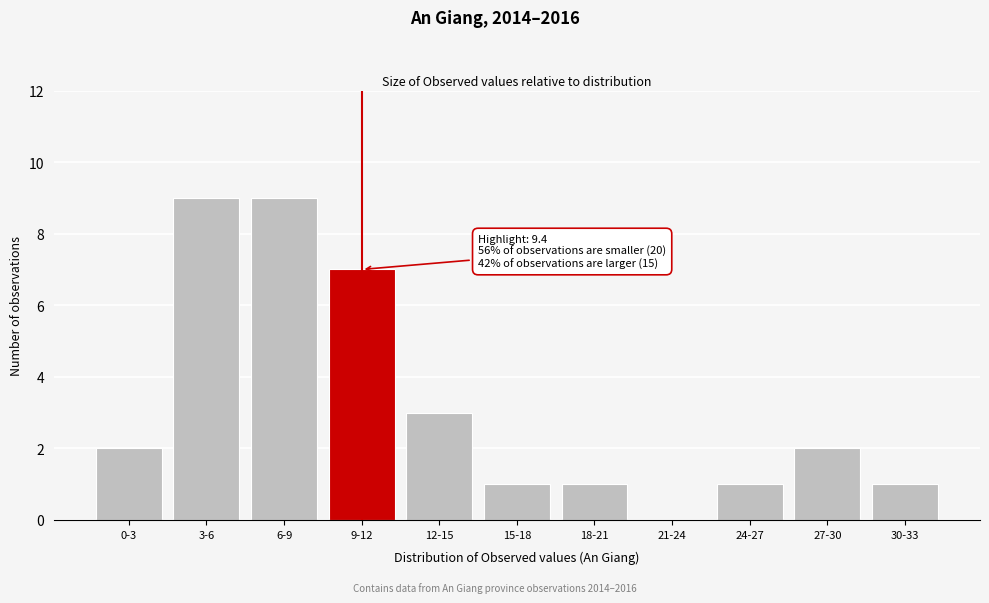

Reading left to right, extract all data points from this chart.

0-3=2	3-6=9	6-9=9	9-12=7	12-15=3	15-18=1	18-21=1	21-24=0	24-27=1	27-30=2	30-33=1